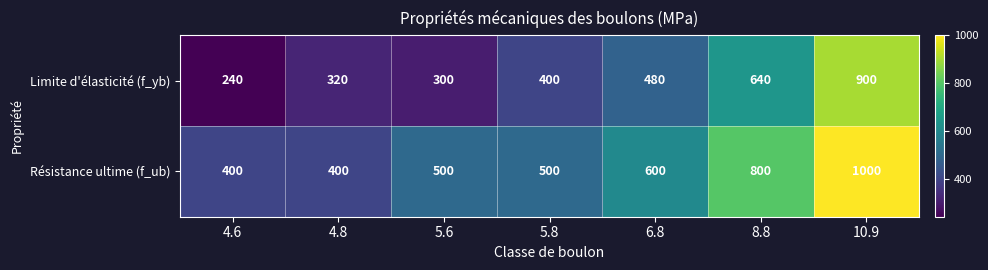

Rank the series by their average value, from highest to lowest.

Résistance ultime (f_ub), Limite d'élasticité (f_yb)